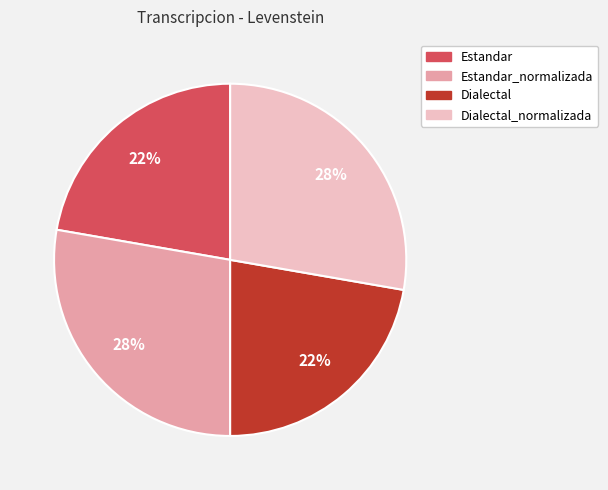

Between Estandar and Estandar_normalizada, which is larger?

Estandar_normalizada